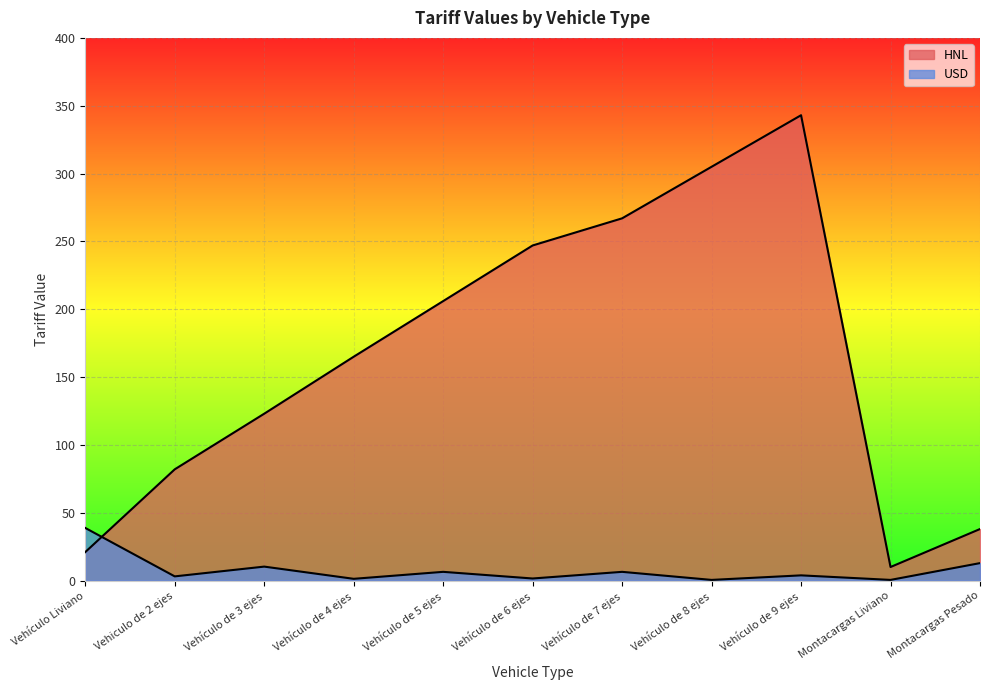

How many lines are shown in the chart?

2